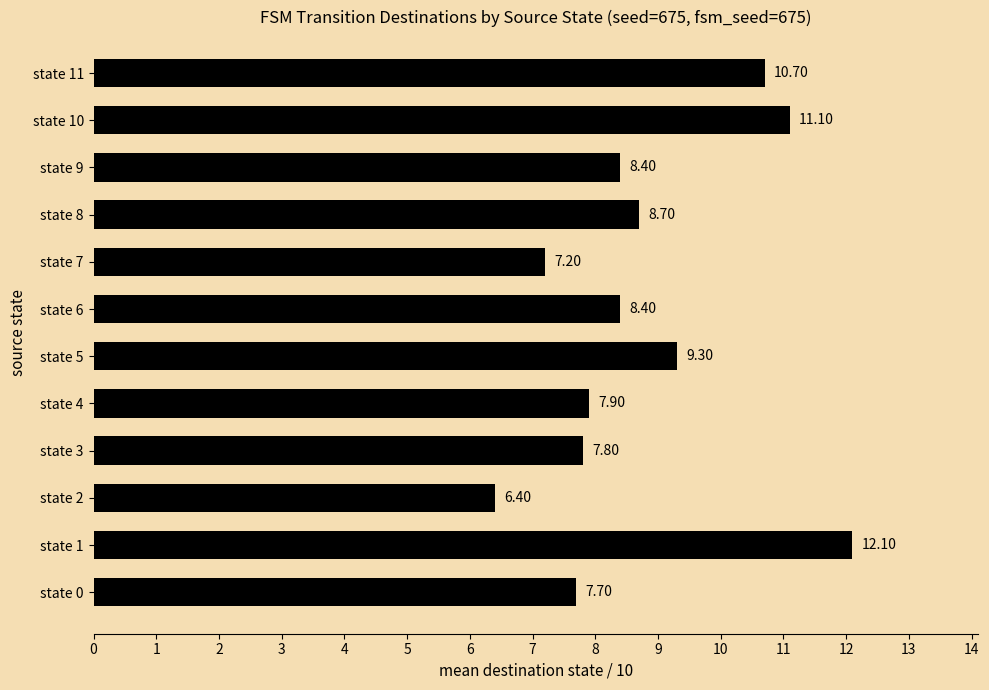

What is the difference between the maximum and minimum values?

5.7